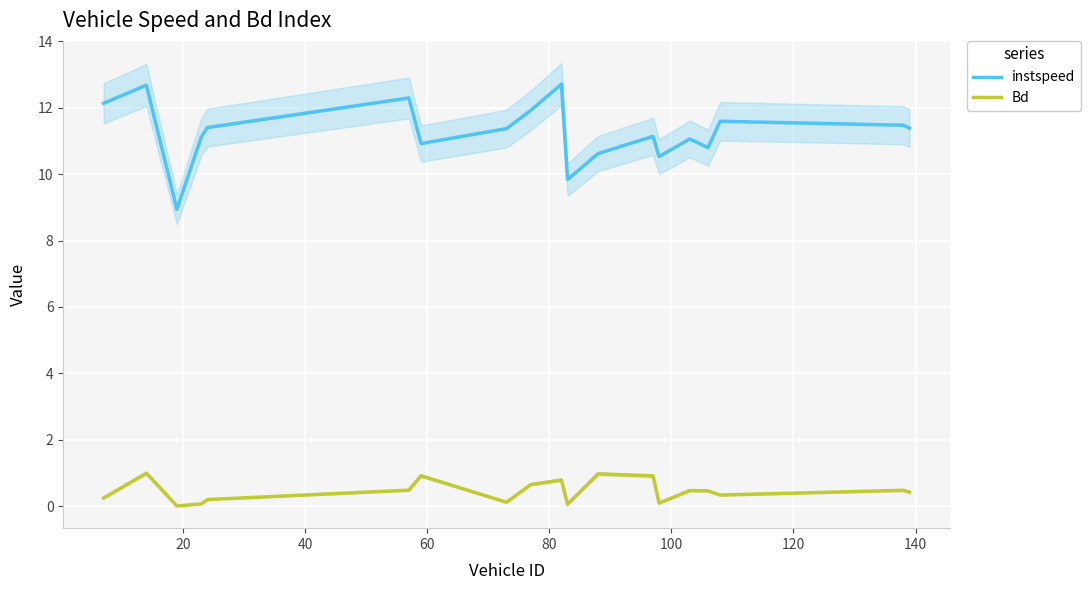

Reading left to right, extract all data points from this chart.

instspeed: 12.1	12.7	8.9	11.1	11.4	12.3	10.9	11.4	11.9	12.7	9.8	10.6	11.1	10.5	11.1	10.8	11.6	11.5	11.4
Bd: 0.2	1.0	0.0	0.1	0.2	0.5	0.9	0.1	0.7	0.8	0.1	1.0	0.9	0.1	0.5	0.5	0.3	0.5	0.4